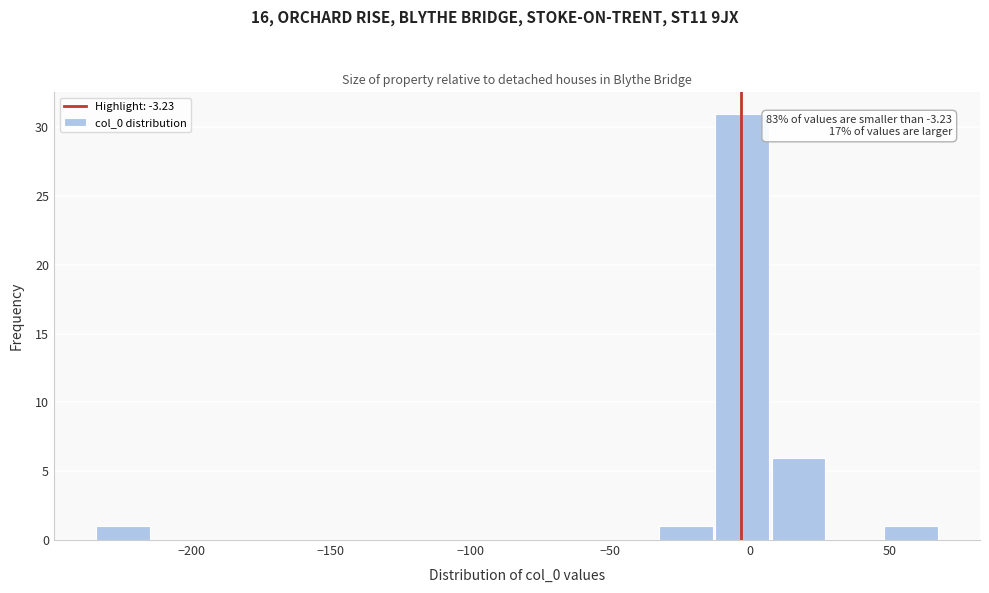

Which range on the x-axis has the tallest bar?

-15 to 5